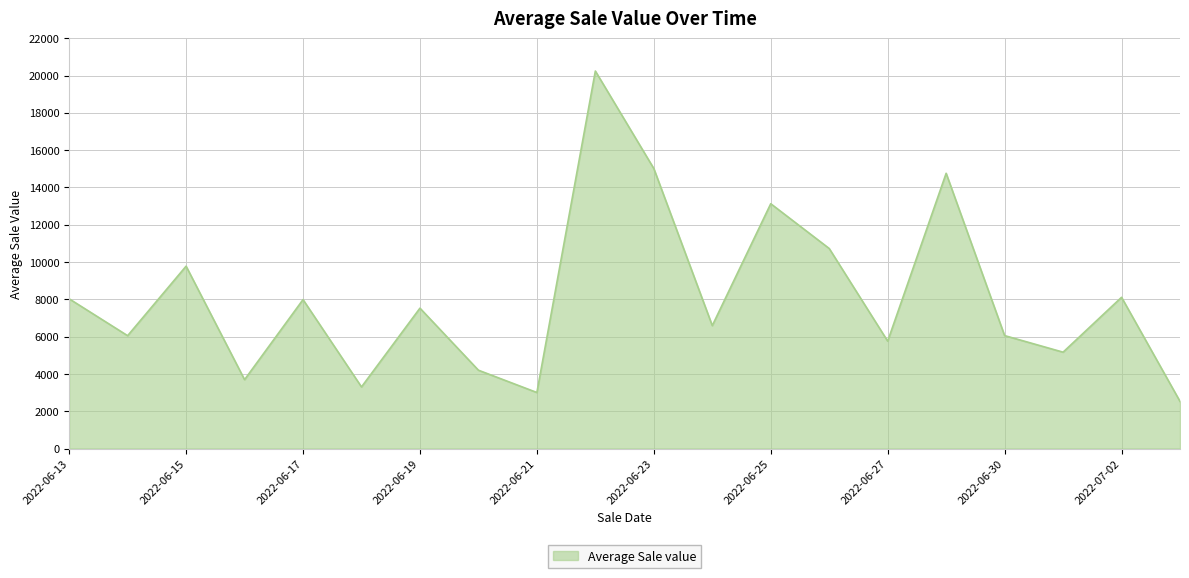

What is the difference between the maximum and minimum values?

17717